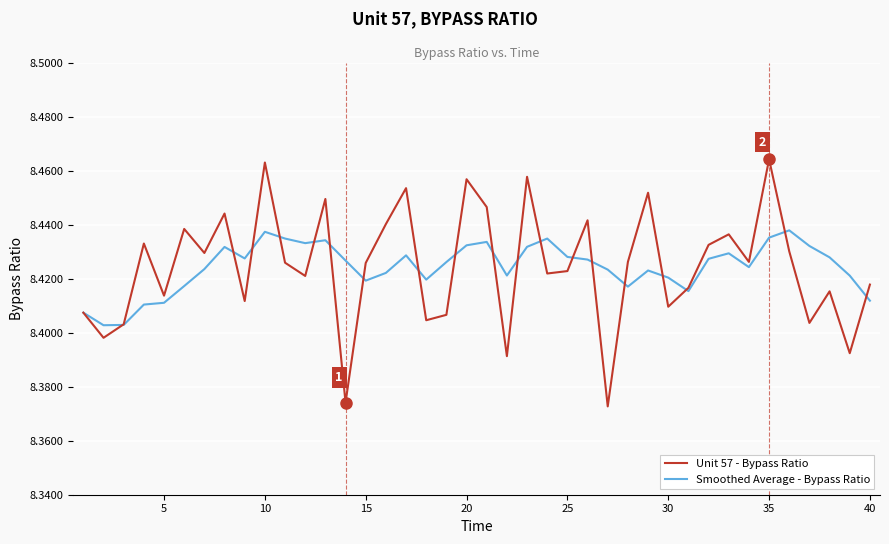

List the series in order of their peak value, lowest first.

Smoothed Average - Bypass Ratio, Unit 57 - Bypass Ratio